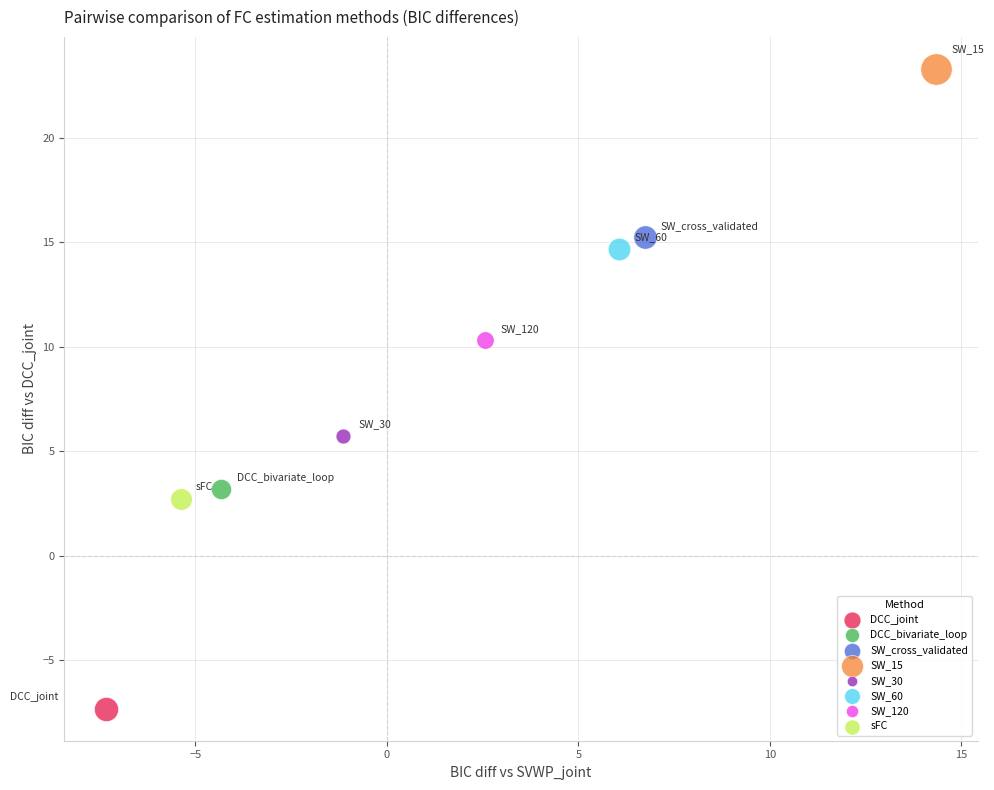

Which series reaches the minimum Y coordinate?

DCC_joint